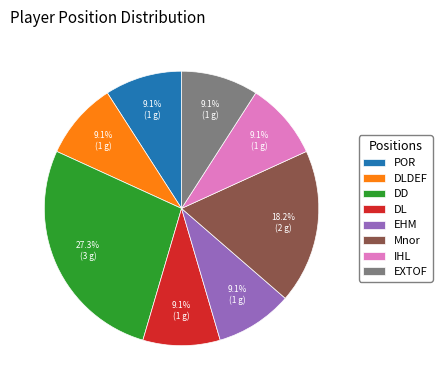

Which slice is the largest?

DD